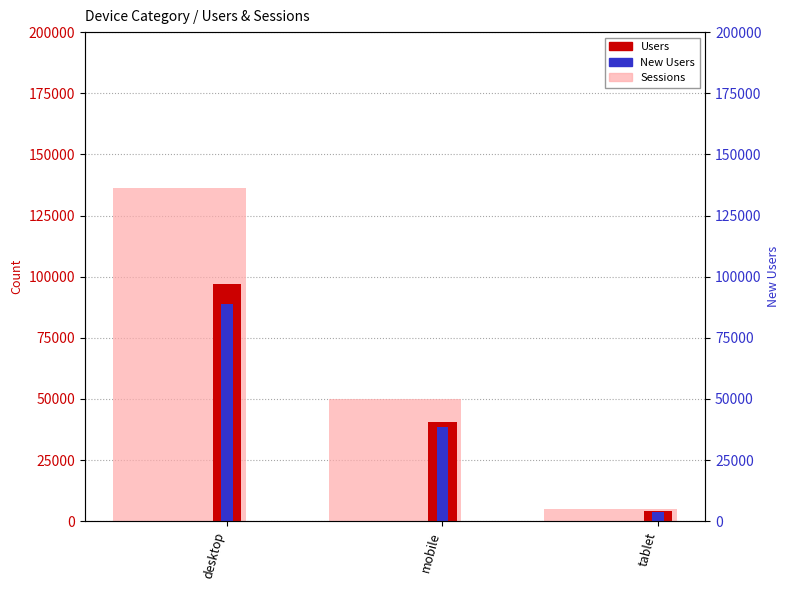

How many bars are there in total?

9